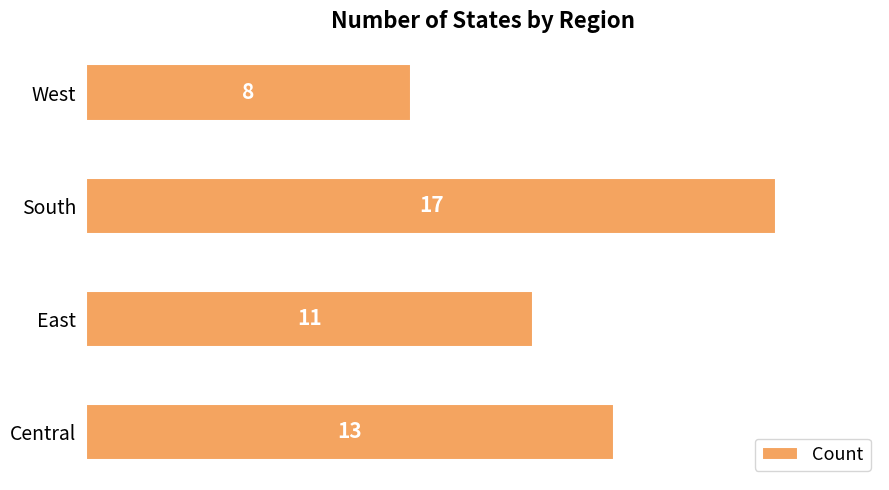

Rank the categories by value from highest to lowest.

South, Central, East, West